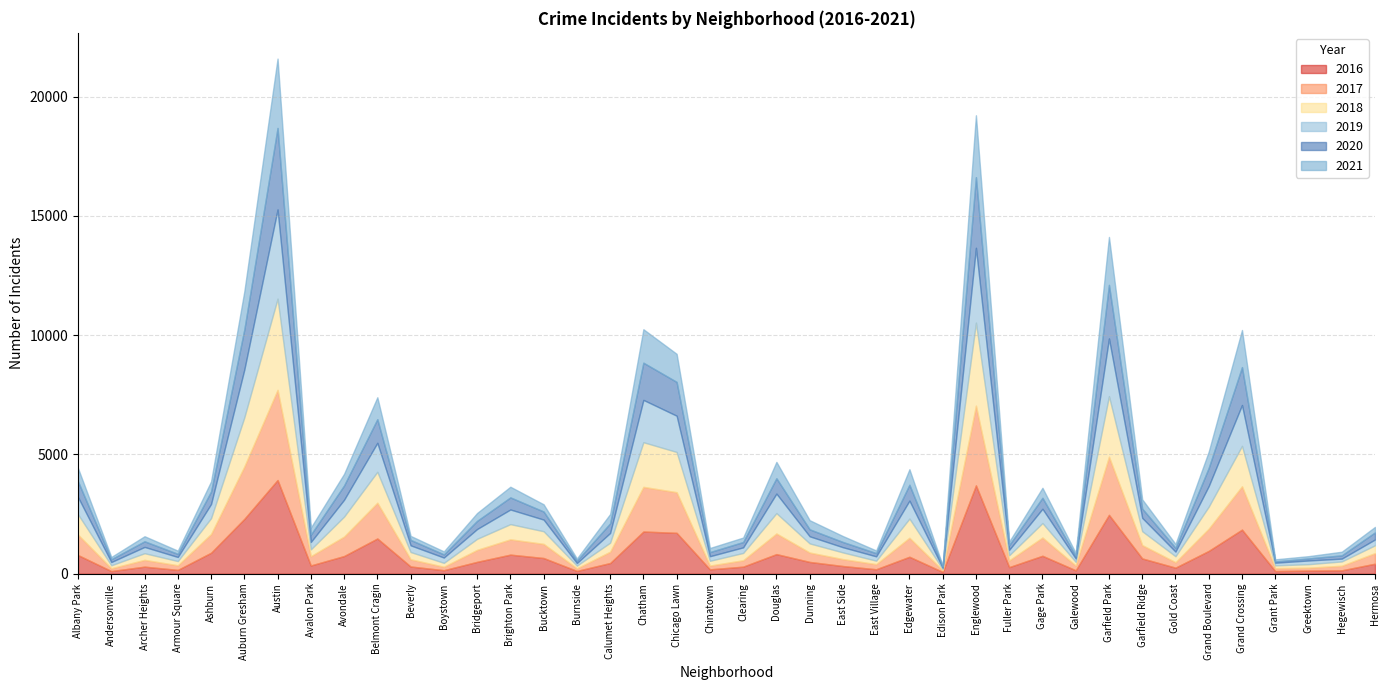

Reading right to left, list all the values displayed in this chart.

2019: 245	118	156	113	1715	864	194	560	2419	143	599	229	3139	56	754	182	218	299	819	235	192	1521	1774	407	108	489	614	411	222	281	1216	706	308	3741	2005	595	171	264	136	722
2020: 296	137	85	53	1589	763	157	388	2245	109	460	197	2961	57	664	135	219	291	643	223	173	1417	1560	403	100	338	507	342	133	226	989	600	307	3416	1681	521	130	236	117	659
2018: 328	180	147	116	1694	924	251	582	2538	152	607	214	3480	51	804	145	280	383	854	306	200	1686	1872	379	114	530	637	464	163	305	1296	838	287	3825	2060	665	177	278	125	851
2021: 230	152	95	88	1555	684	163	388	2010	122	419	146	2594	39	651	111	249	383	686	187	172	1177	1403	390	89	302	447	329	125	169	921	487	295	2907	1598	425	135	212	95	553
2016: 421	143	131	111	1850	958	255	641	2469	144	753	278	3705	76	712	188	323	495	823	297	184	1715	1770	449	118	659	801	499	148	304	1478	742	347	3930	2299	881	161	297	112	782
2017: 443	192	122	123	1816	931	228	559	2439	201	765	283	3342	67	796	214	290	393	864	268	158	1703	1872	474	108	592	641	501	145	301	1499	816	389	3778	2195	784	193	285	117	856